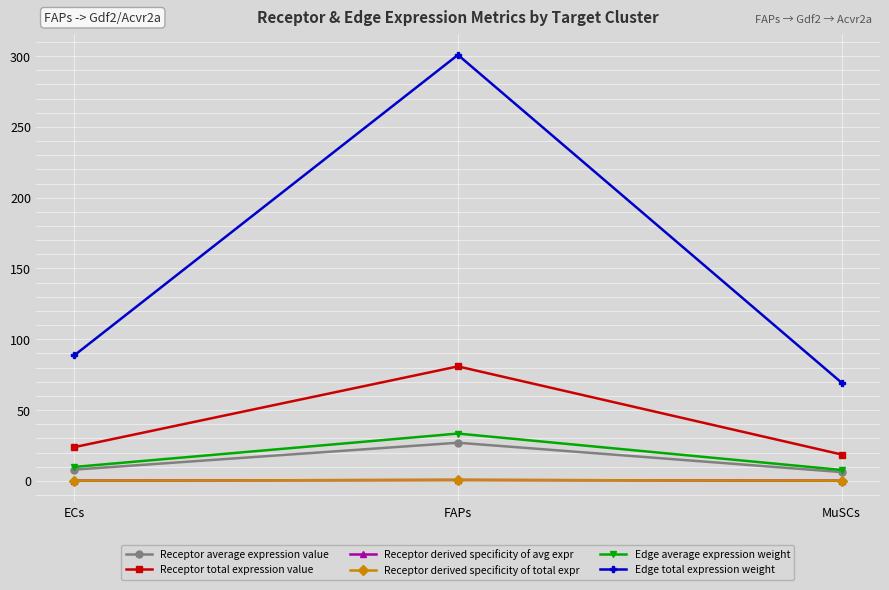

Is this an area chart (filled region under the line)?

No